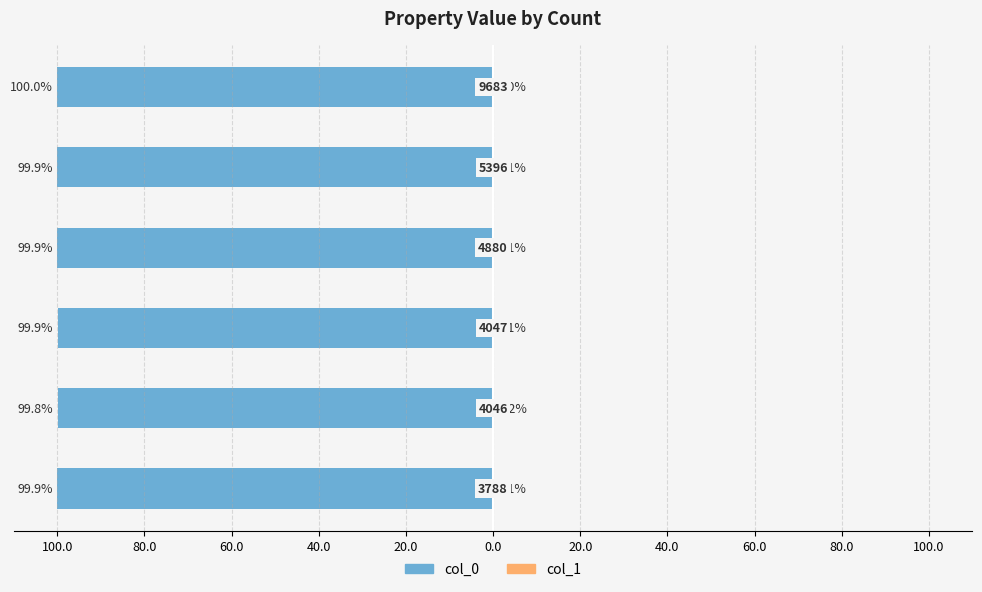

Reading left to right, what are all the values shown in this chart?

col_0: 100.0=-99.9	80.0=-99.8	60.0=-99.9	40.0=-99.9	20.0=-99.9	0.0=-100.0
col_1: 100.0=0.1	80.0=0.2	60.0=0.1	40.0=0.1	20.0=0.1	0.0=0.0